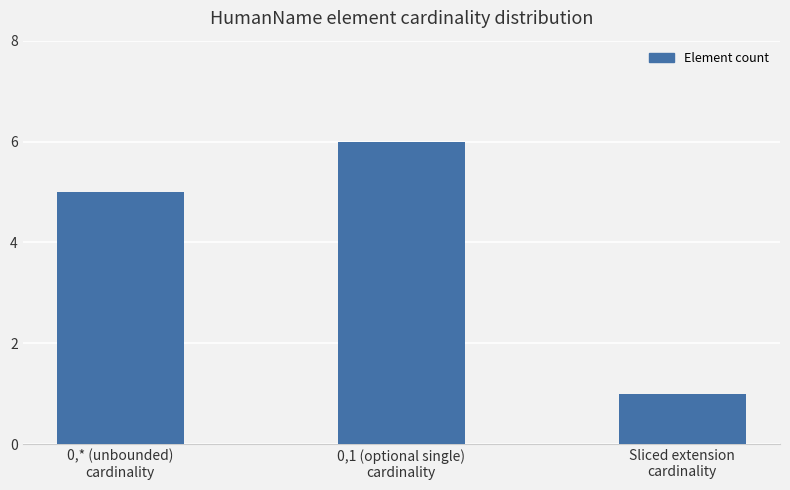

The chart shows a value of 6 at 0,1 (optional single)
cardinality. True or false?

True